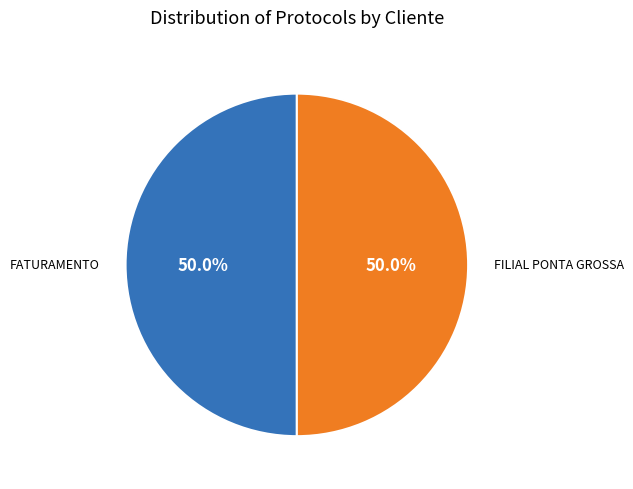

Rank the categories by value from lowest to highest.

FATURAMENTO, FILIAL PONTA GROSSA